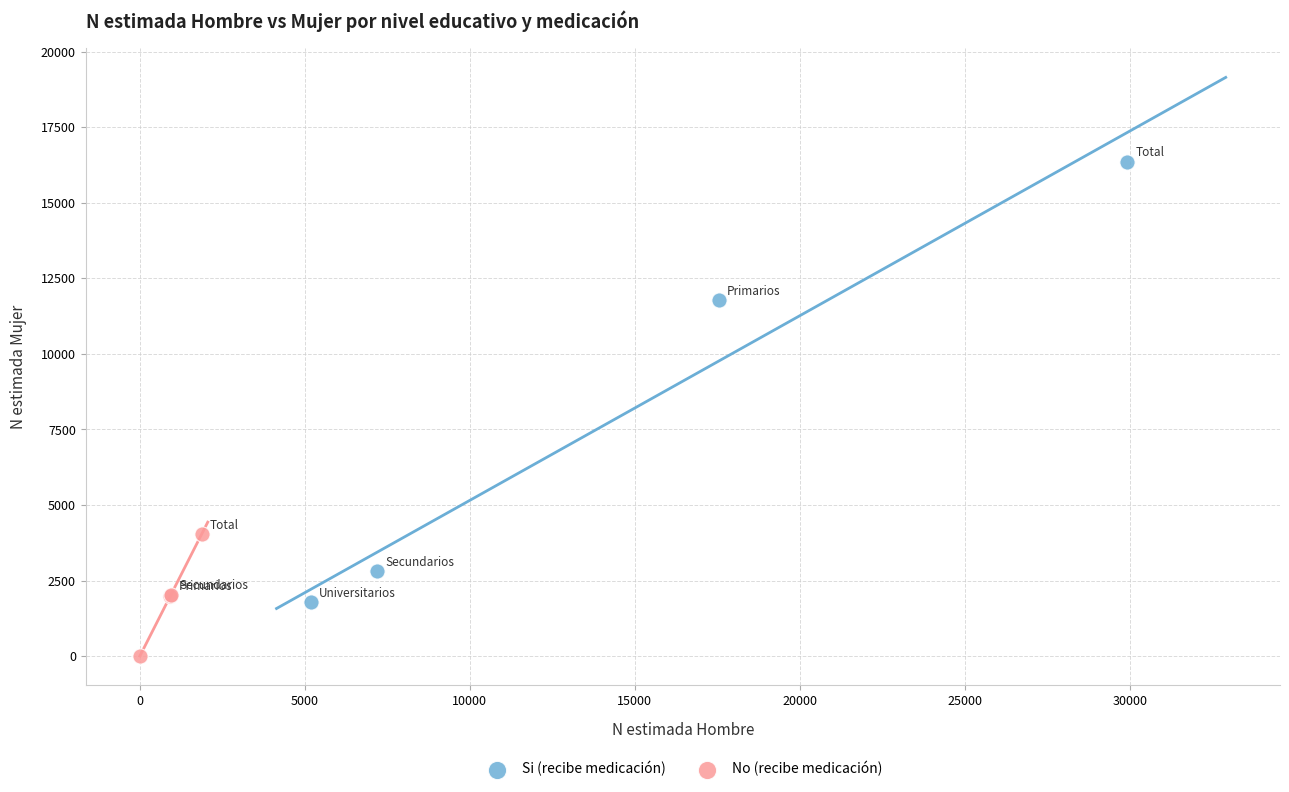

What are all the series names shown in the legend?

Si (recibe medicación), No (recibe medicación)